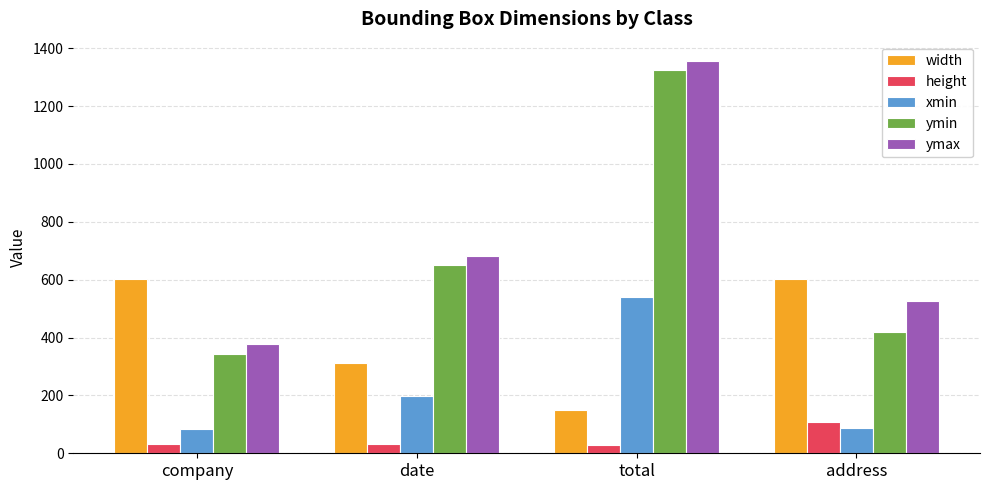

What is the difference between the highest and lowest values at address?

516